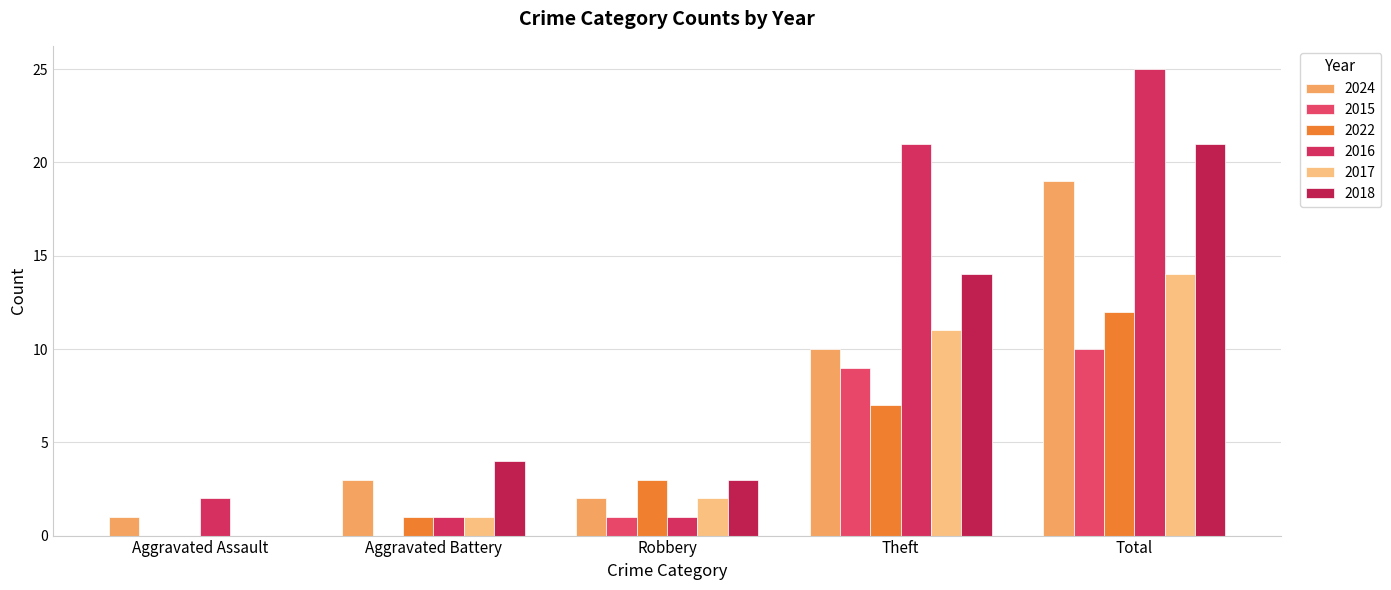

What is the label of the 4th bar from the left?

Theft